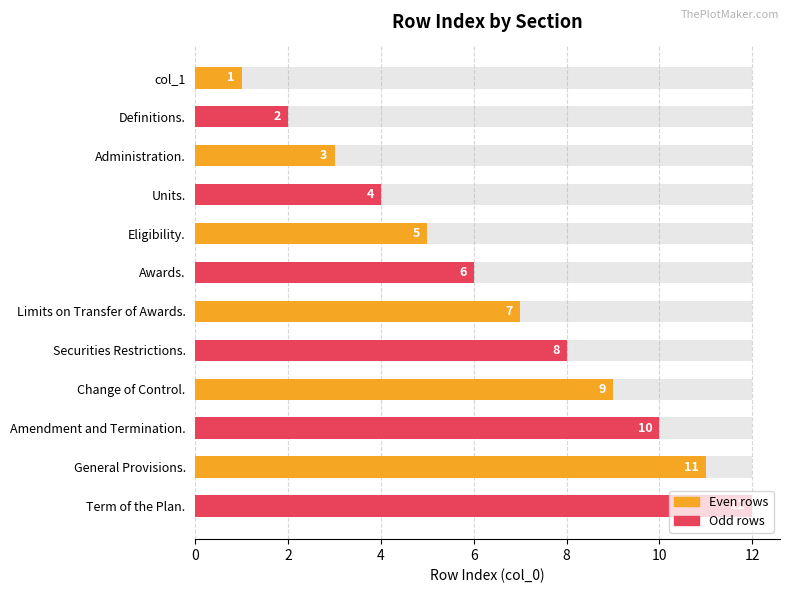

What is the greatest value displayed?

12